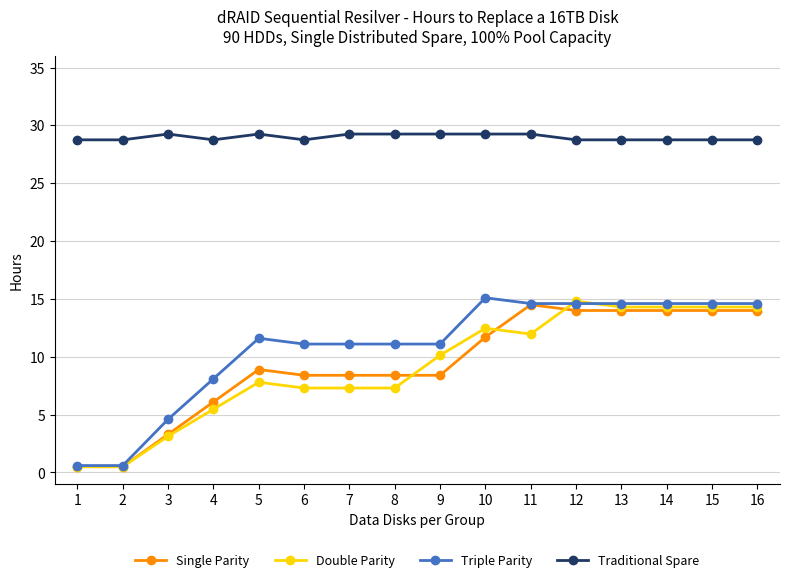

At which label does Double Parity reach its peak?

12